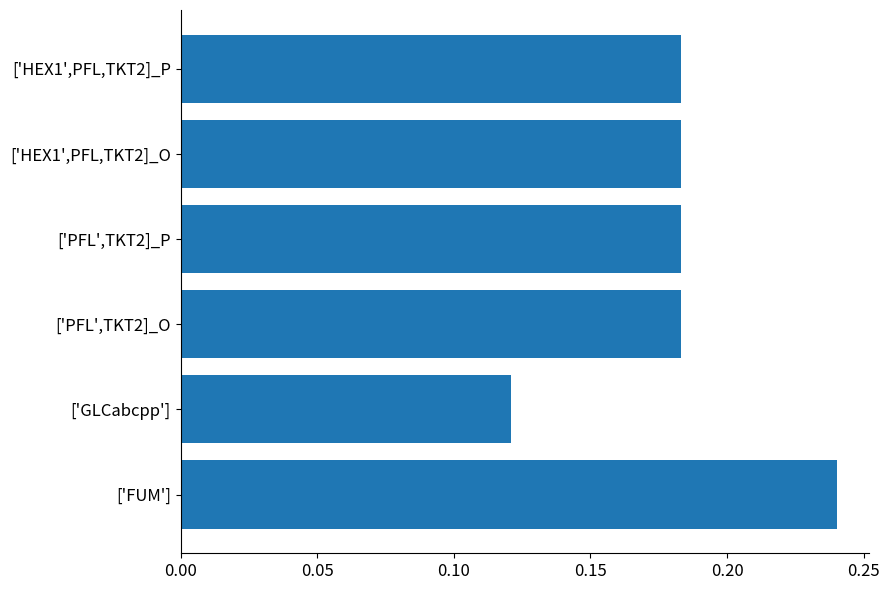

At which label is the value closest to 0?

['GLCabcpp']